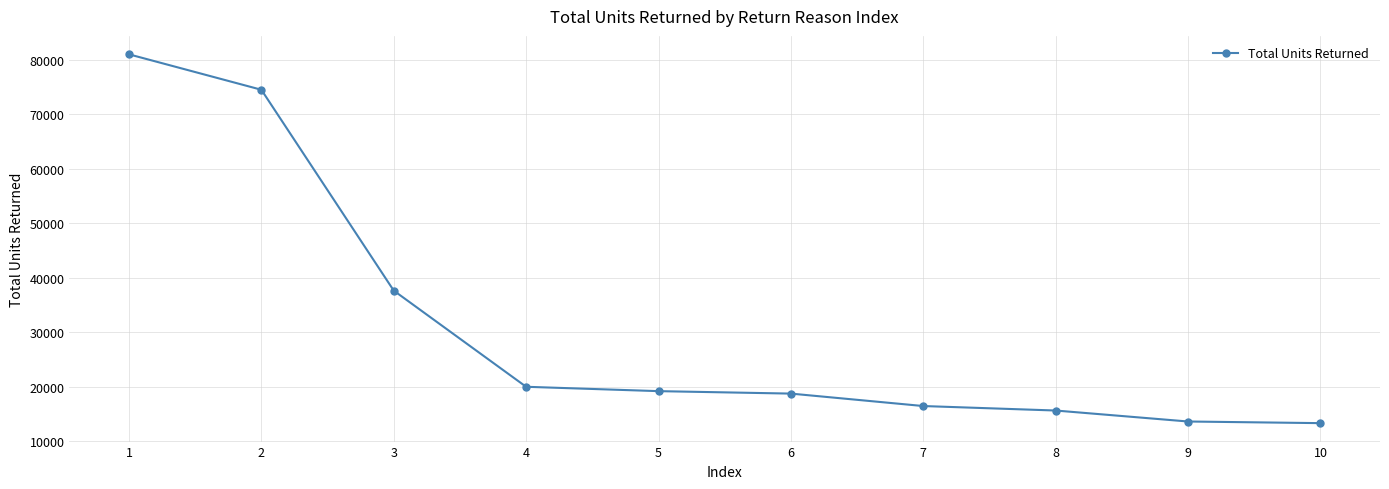

What is the ratio of the value at 4 to the value at 2?

0.3